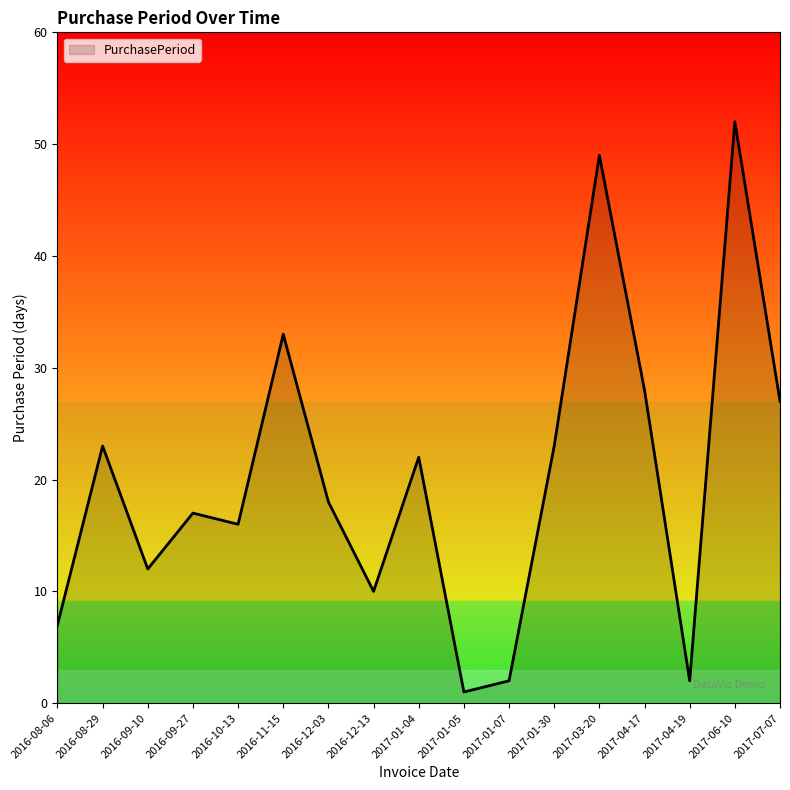

What is the difference between the values at 2016-12-03 and 2016-09-27?

1